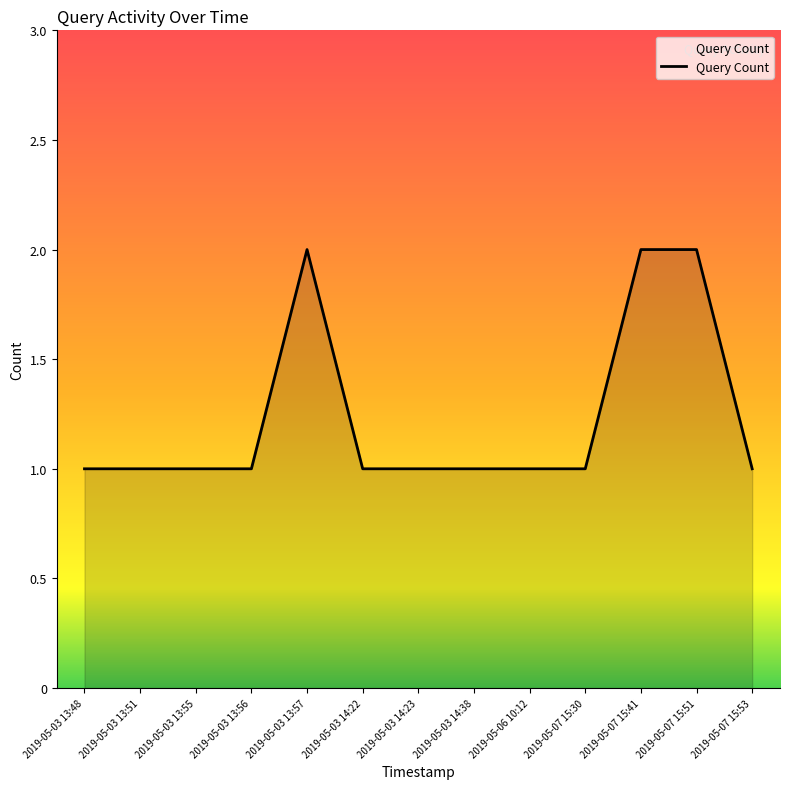

Is it true that the value at 2019-05-03 13:48 is 1?

True